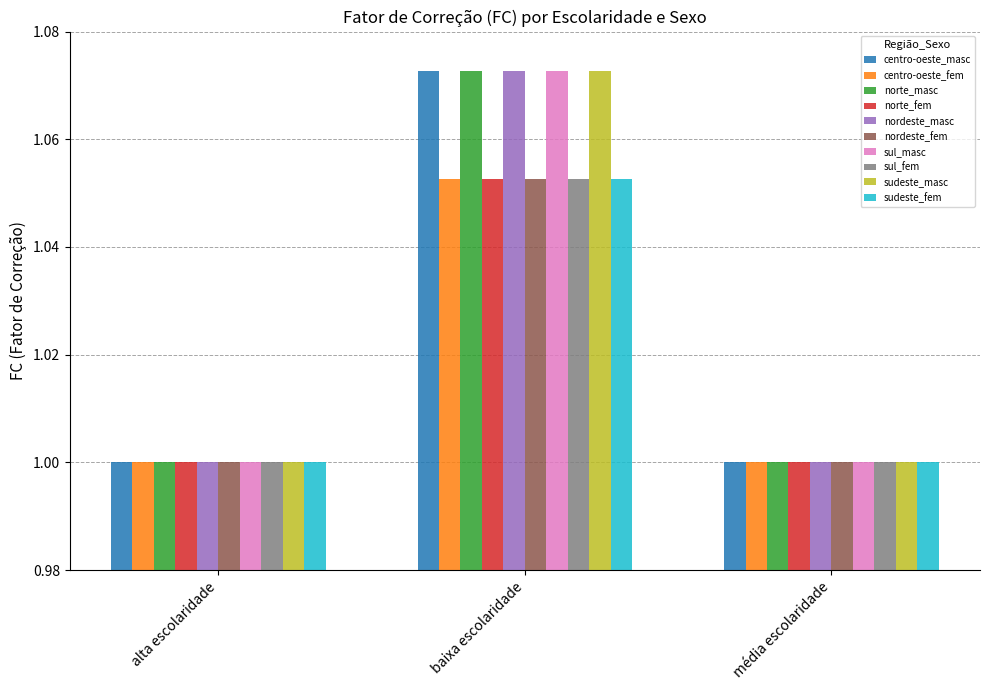

True or false: sul_fem has a value of 1.6 at média escolaridade.

False